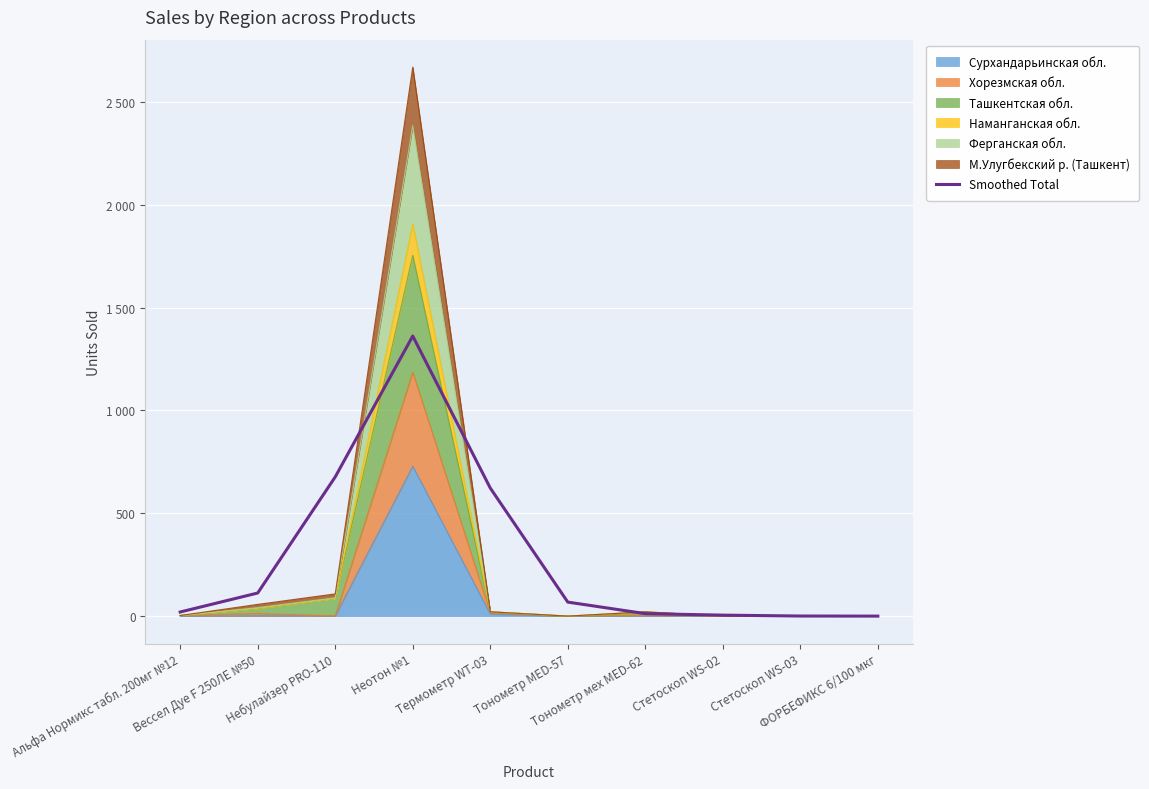

What position from the right is Стетоскоп WS-03?

2